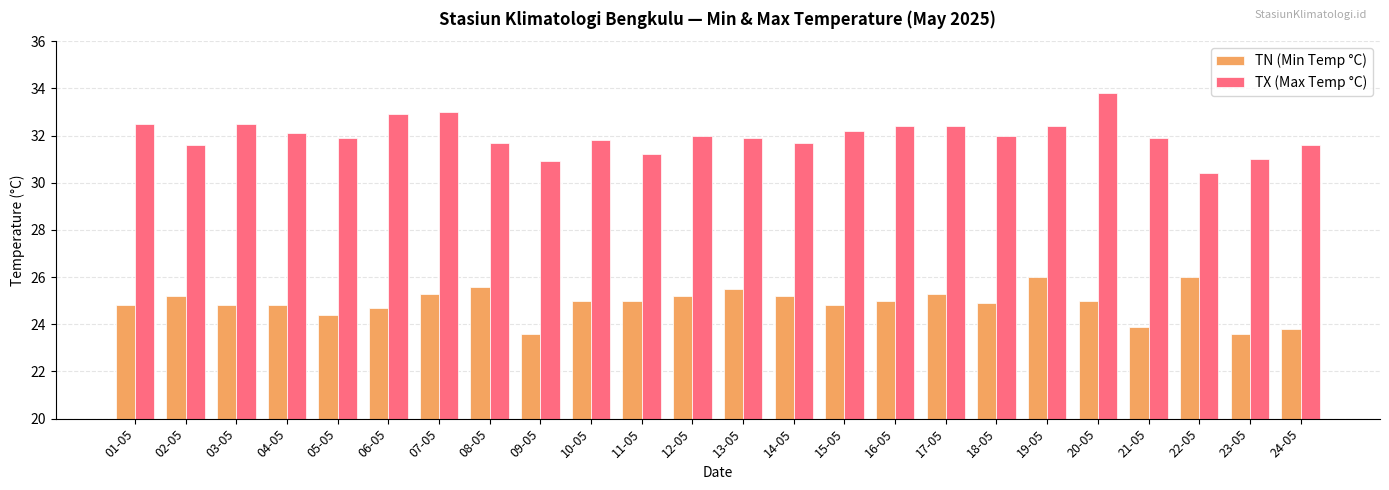

How many bars are there in each group?

2